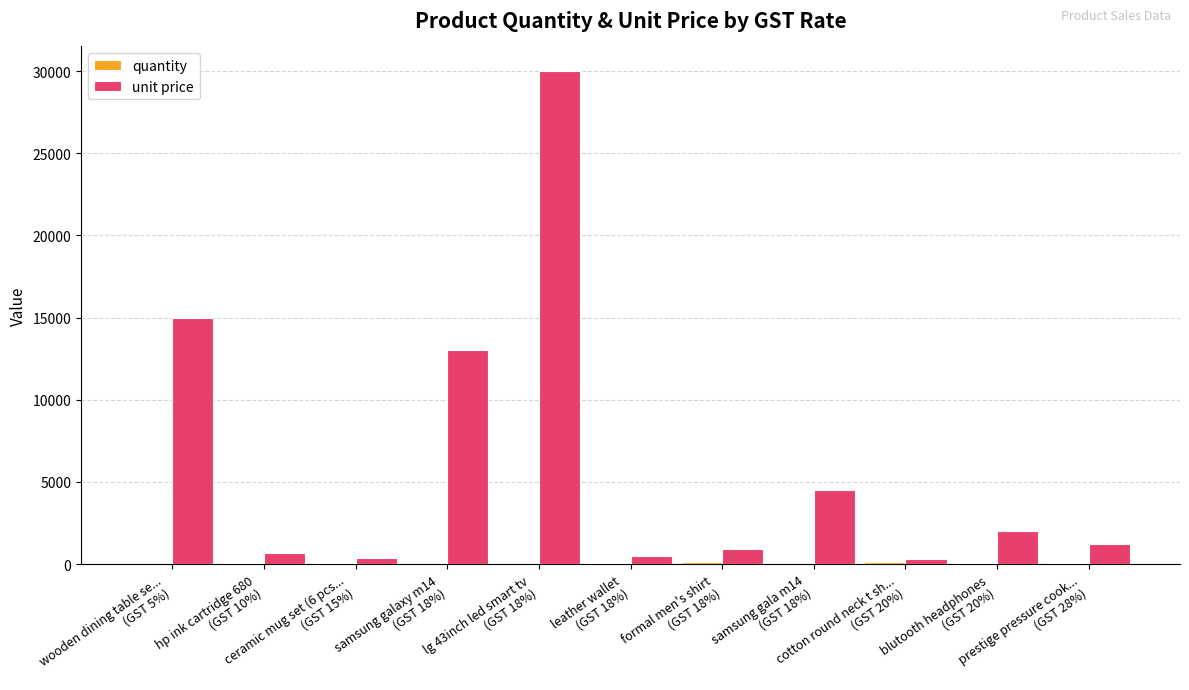

Where does the unit price series first go above 1199?

wooden dining table se...
(GST 5%)